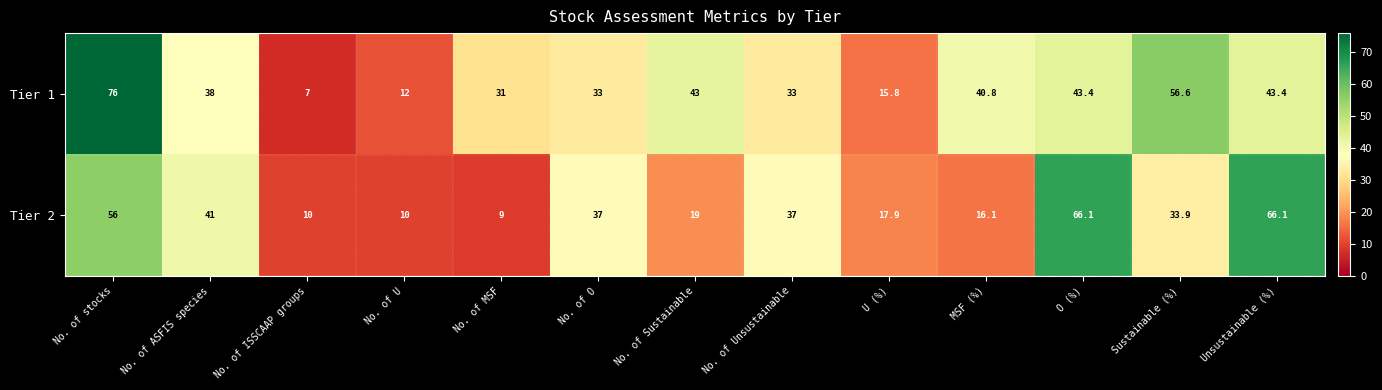

Reading left to right, transcribe all the data shown in this chart.

Tier 1: 76.0	38.0	7.0	12.0	31.0	33.0	43.0	33.0	15.8	40.8	43.4	56.6	43.4
Tier 2: 56.0	41.0	10.0	10.0	9.0	37.0	19.0	37.0	17.9	16.1	66.1	33.9	66.1